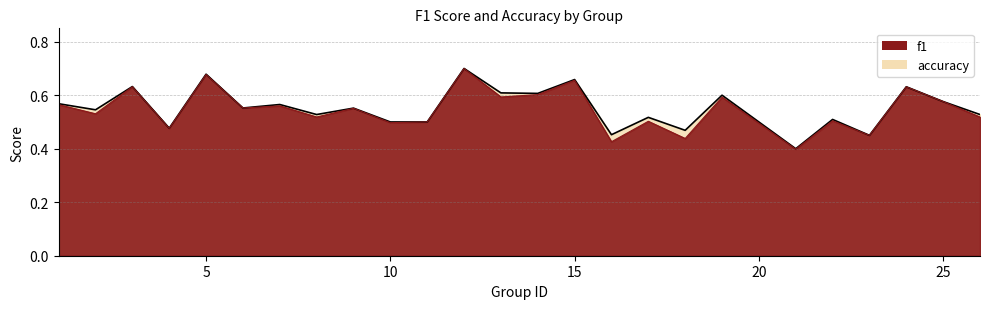

True or false: accuracy has more than 0 interior local peaks.

True